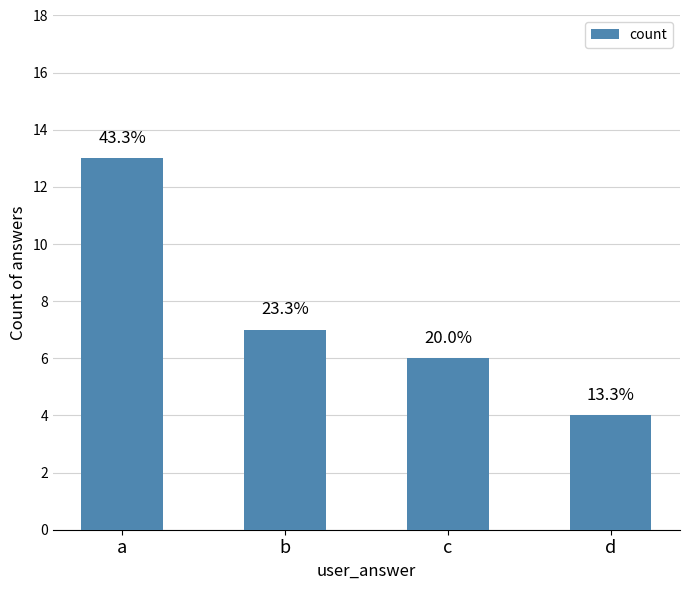

What is the sum of the values at b and c?

13